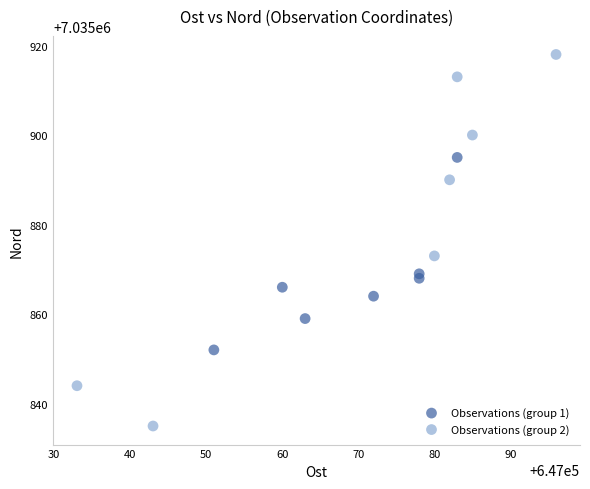

Which series contains the lowest Y value?

Observations (group 2)